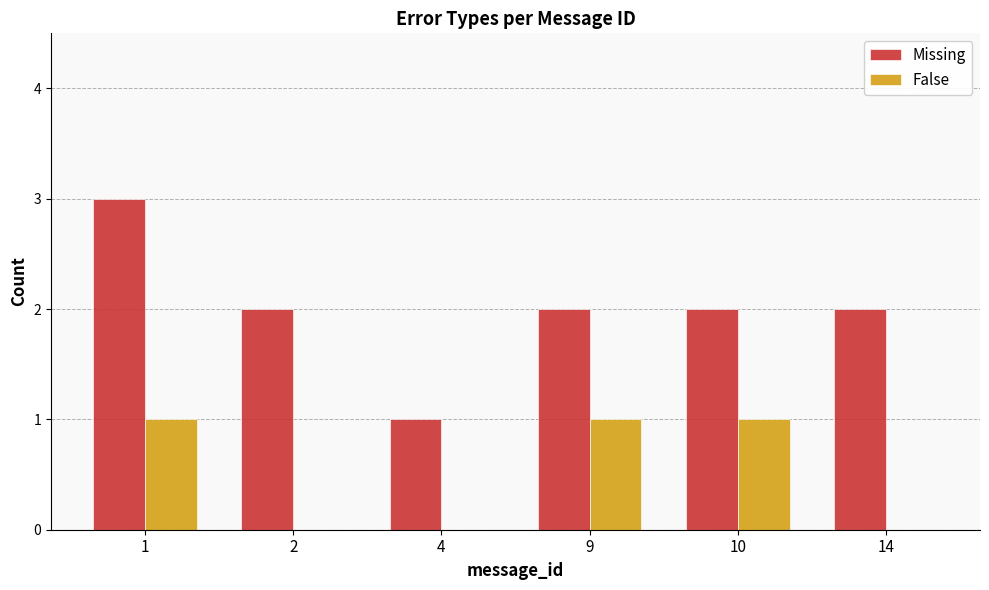

What is the average value of the Missing series?

2